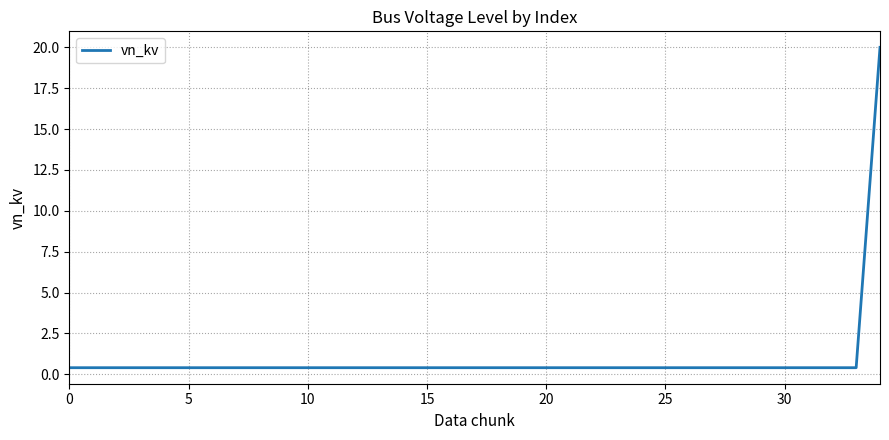

What is the maximum value shown in the chart?

20.0